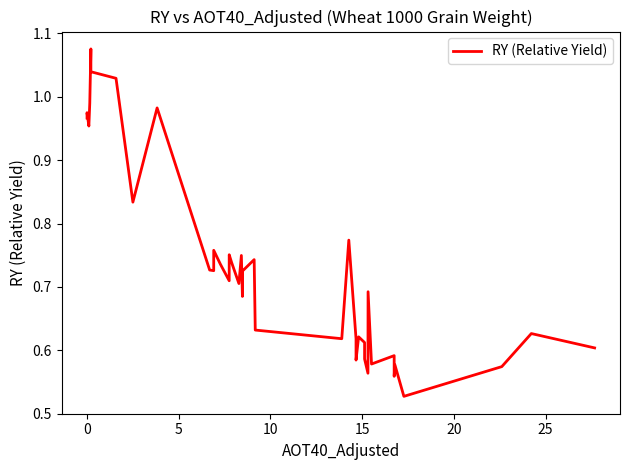

What is the difference between the maximum and minimum values?

0.5